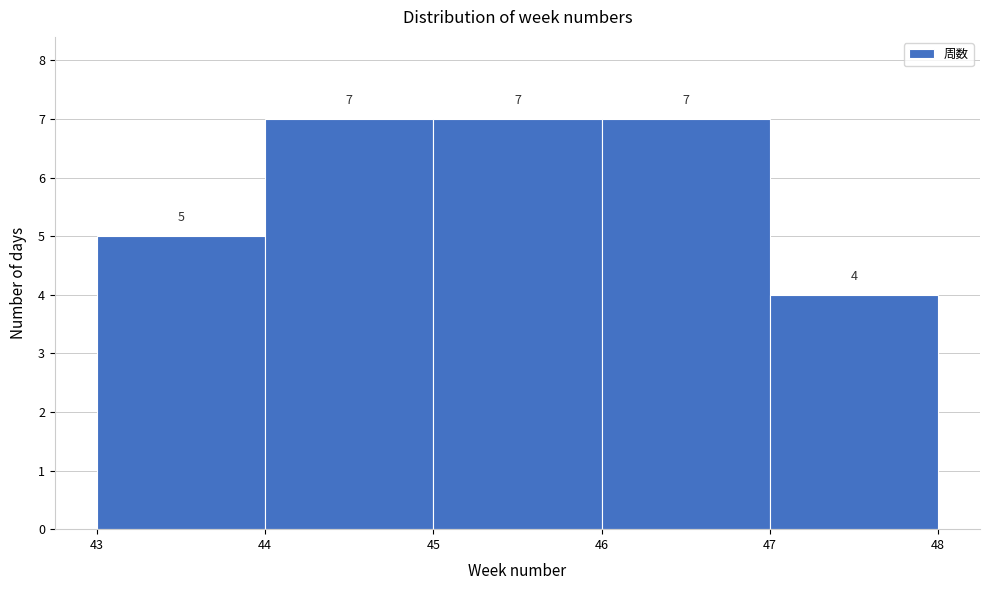

Reading left to right, list every bar in this chart as the range it spans on the x-axis followed by its height.

43 to 44: 5
44 to 45: 7
45 to 46: 7
46 to 47: 7
47 to 48: 4